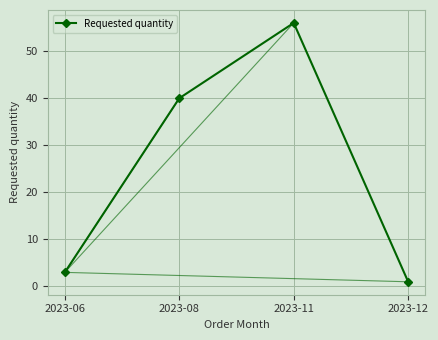

How many data points are less than 40?

2